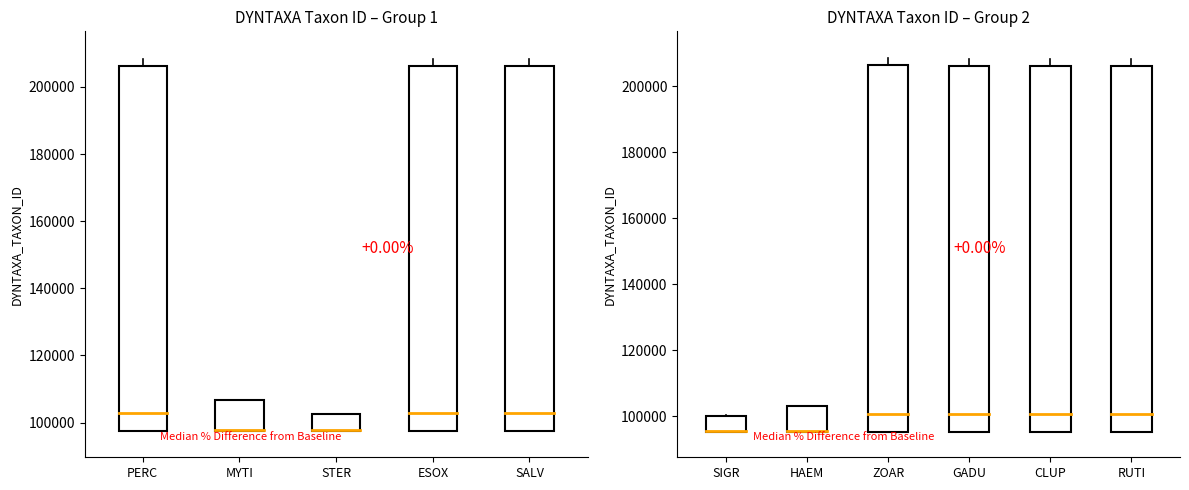

Approximately how many times larger is the value at HAEM compared to GADU?

0.5